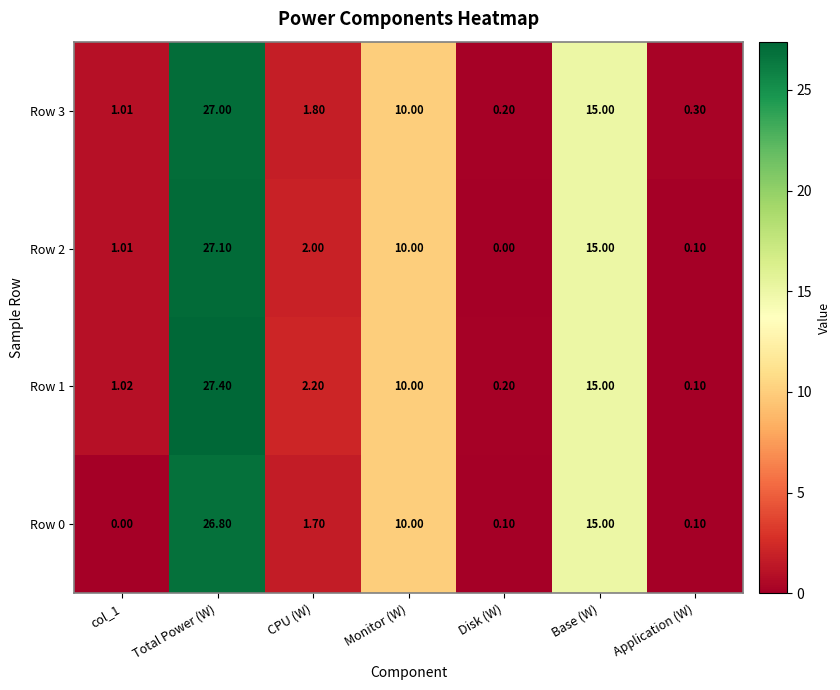

At which label is Row 3 closest to 13?

Base (W)